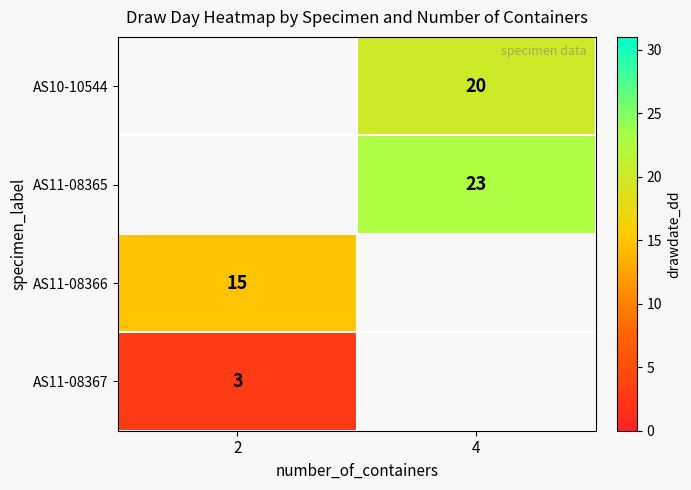

The AS11-08367 series shows 3 at 2. True or false?

True